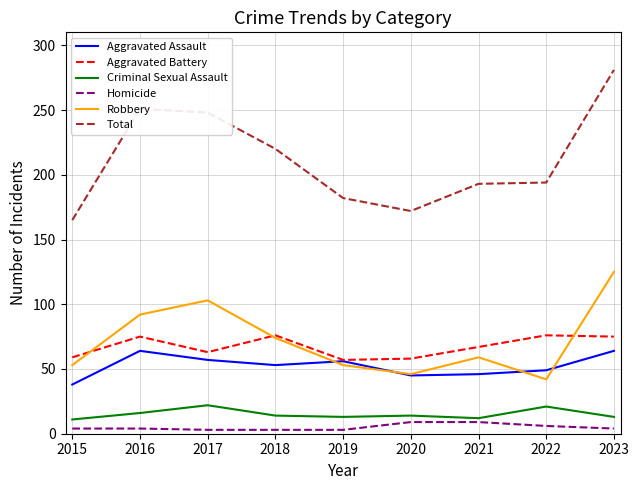

Is the value of Aggravated Battery at 2016 greater than the value of Homicide at 2020?

Yes